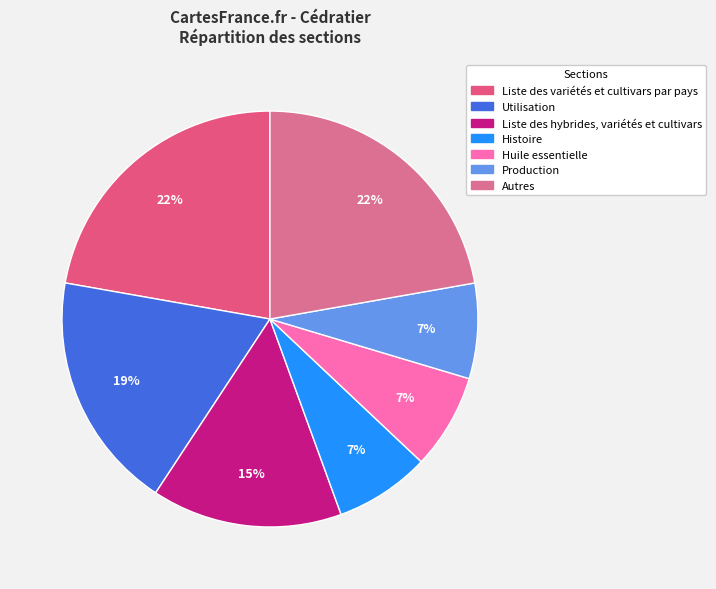

Is there a majority slice in this chart?

No